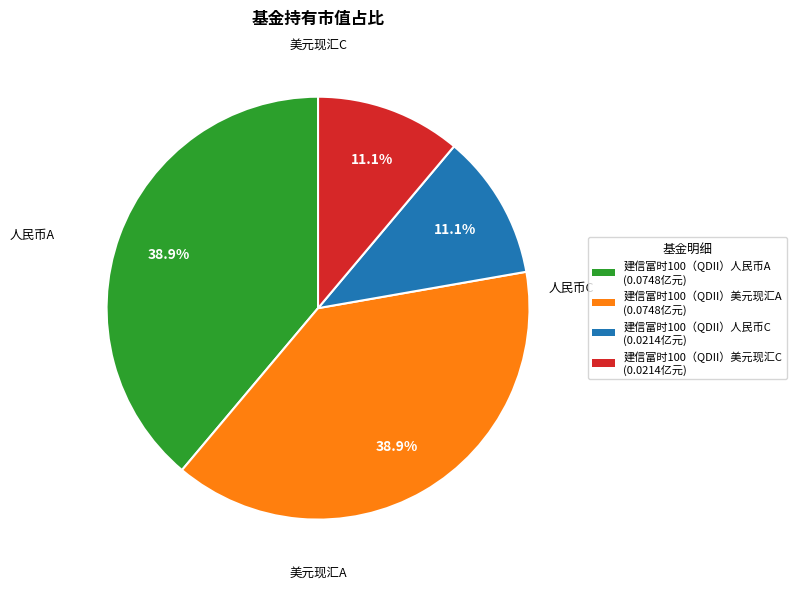

Does any single category account for the majority?

No